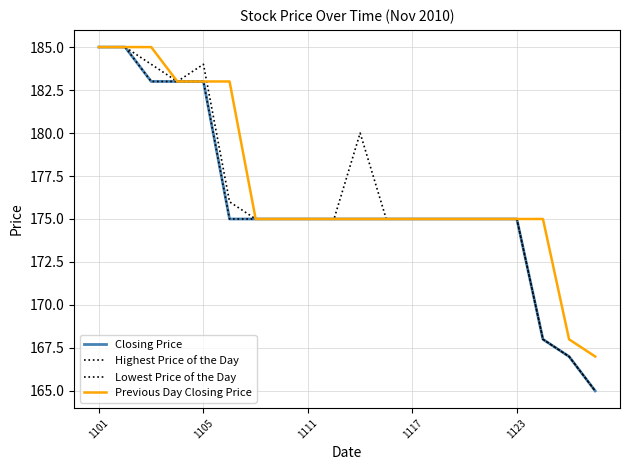

What is the average value of the Closing Price series?

176